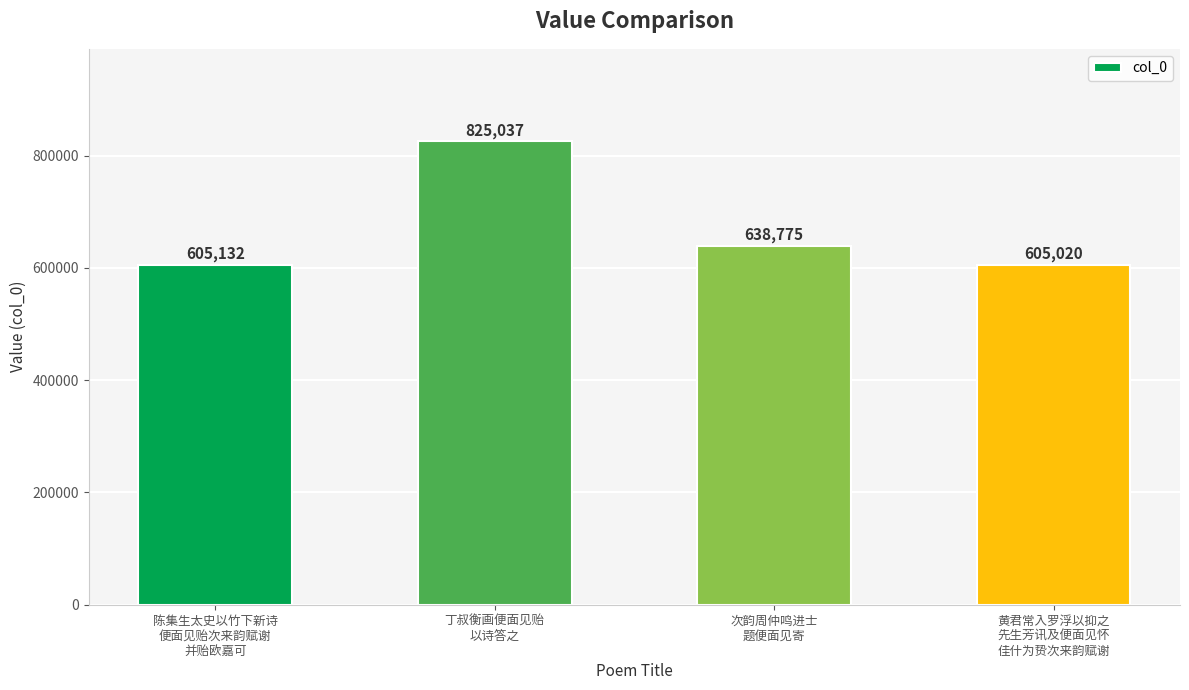

Between 陈集生太史以竹下新诗
便面见贻次来韵赋谢
并贻欧嘉可 and 丁叔衡画便面见贻
以诗答之, which is larger?

丁叔衡画便面见贻
以诗答之